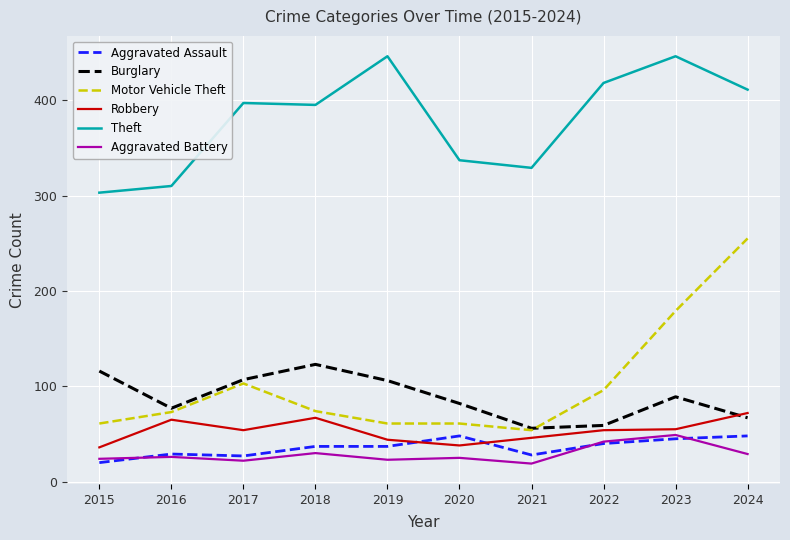

What is the sum of the Burglary values at 2019 and 2021?

162